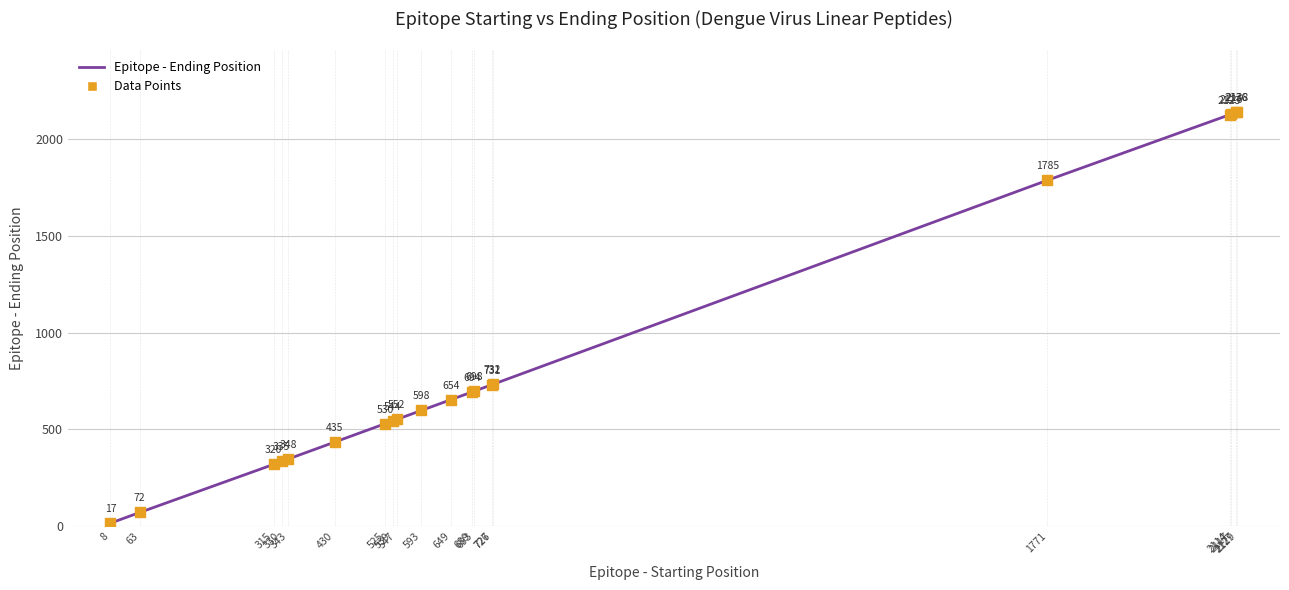

Which has a higher value, 2129 or 689?

2129